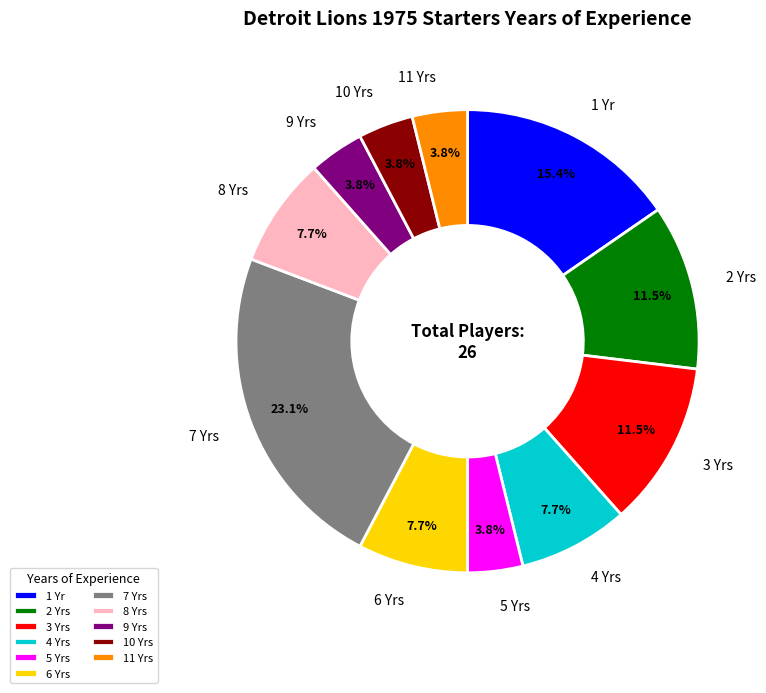

What portion of the pie excludes 4 Yrs?

92.3%